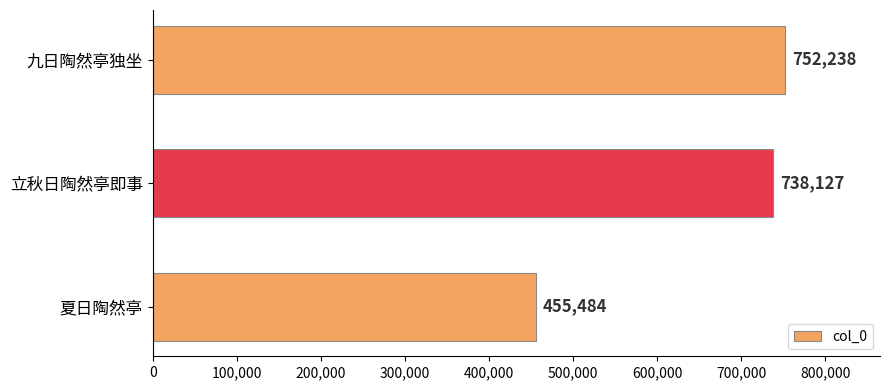

Rank the categories by value from lowest to highest.

夏日陶然亭, 立秋日陶然亭即事, 九日陶然亭独坐